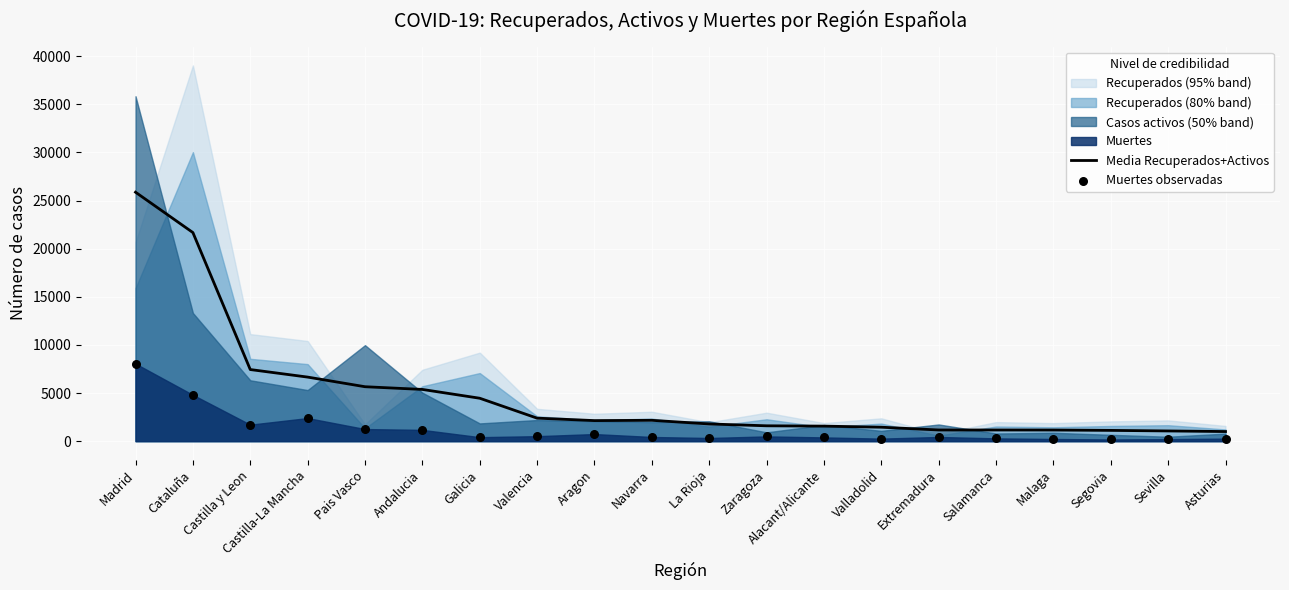

Which series has the widest spread of Y values?

Media Recuperados+Activos